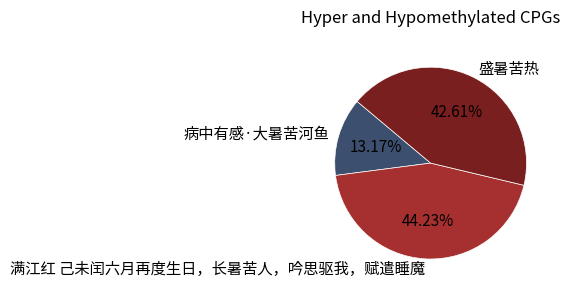

What percentage is the 盛暑苦热 slice, to the nearest percent?

43%